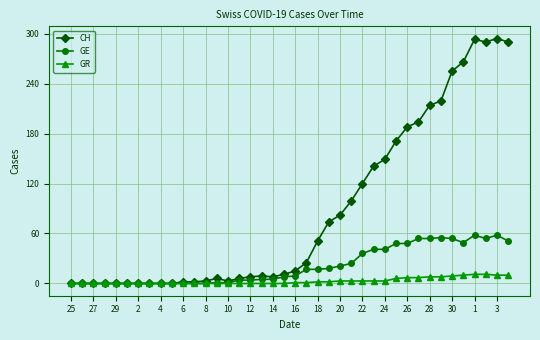

What is the highest value of the CH series?

294